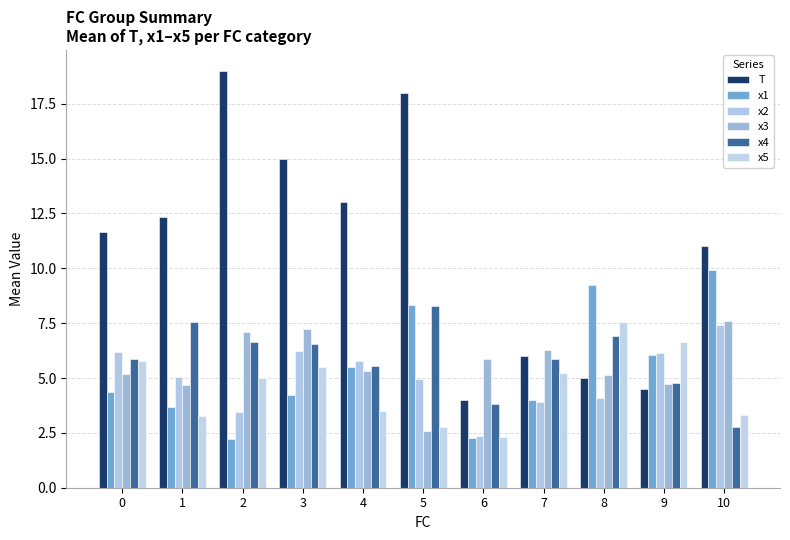

What is the difference between the second highest and second lowest values in the x3 series?

2.6